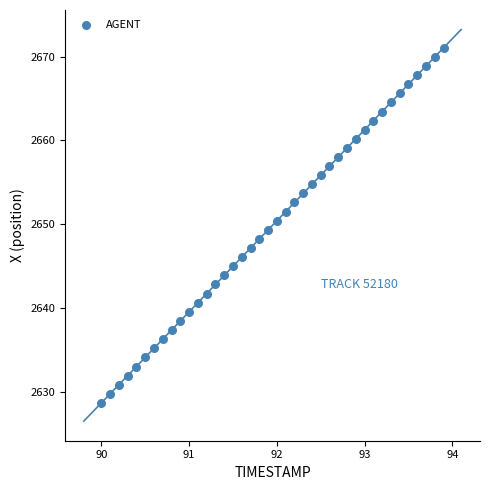

What is the range of Y values (max minus min)?

42.3